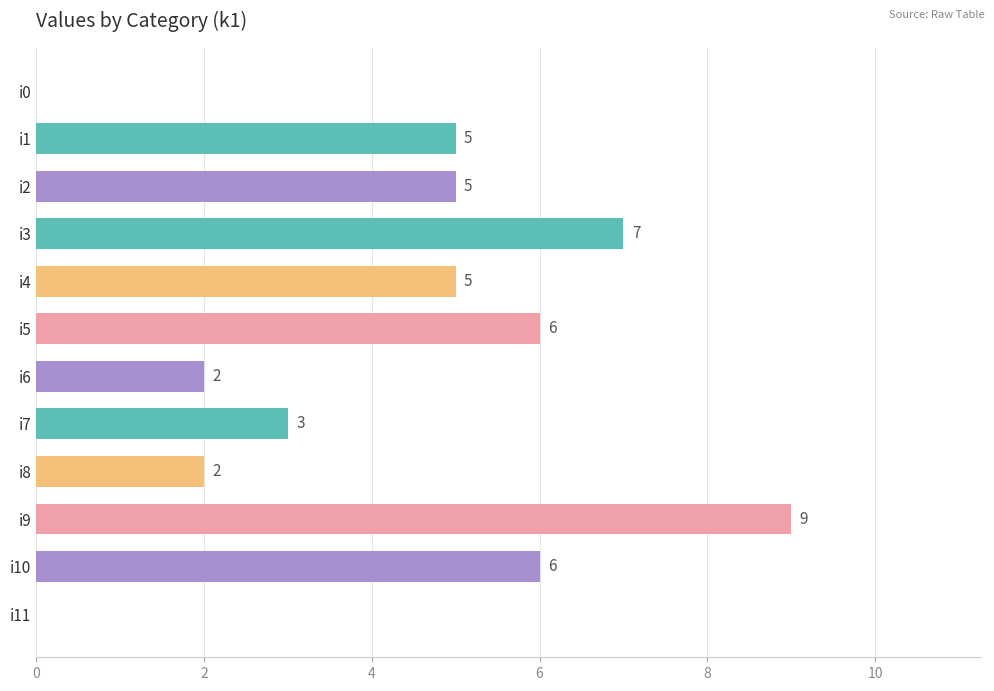

What is the approximate value at i1?

5